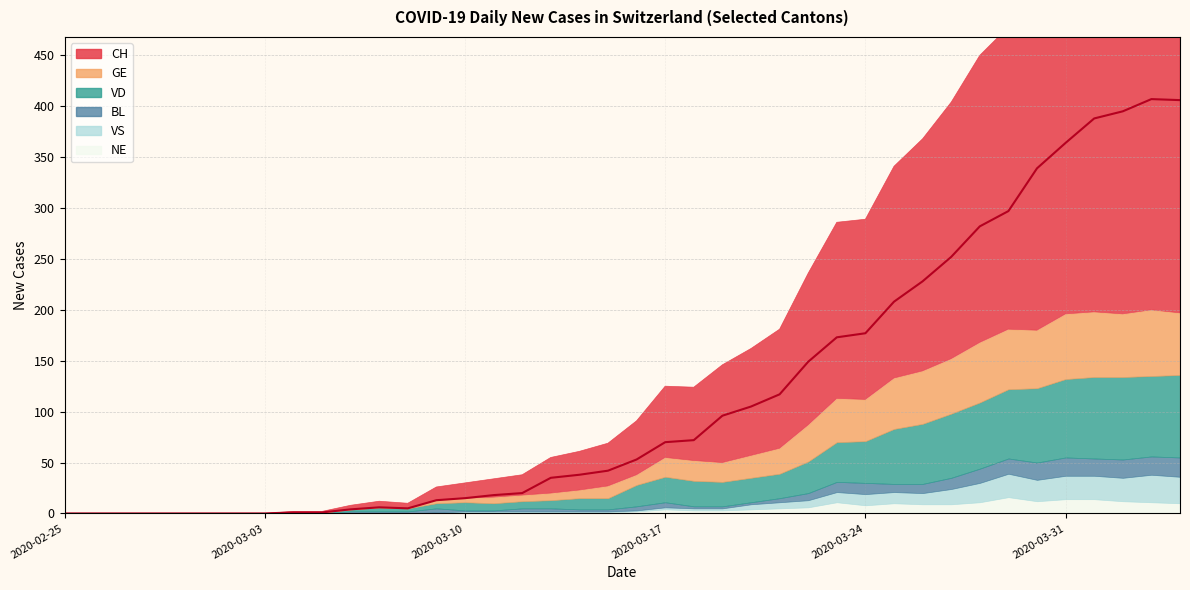

What is the label of the 10th point from the left?

2020-03-05